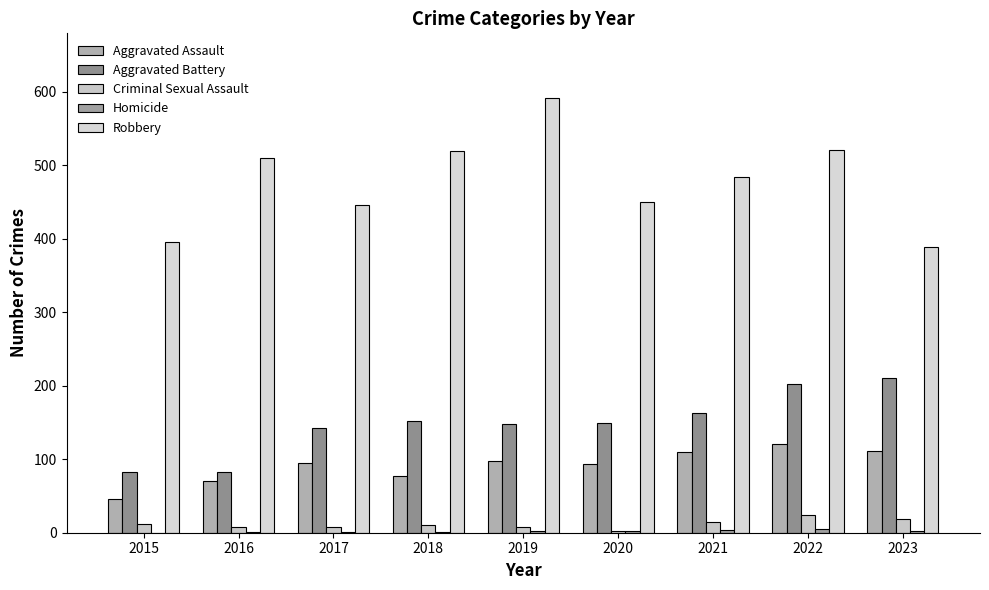

How many groups of bars are there?

9